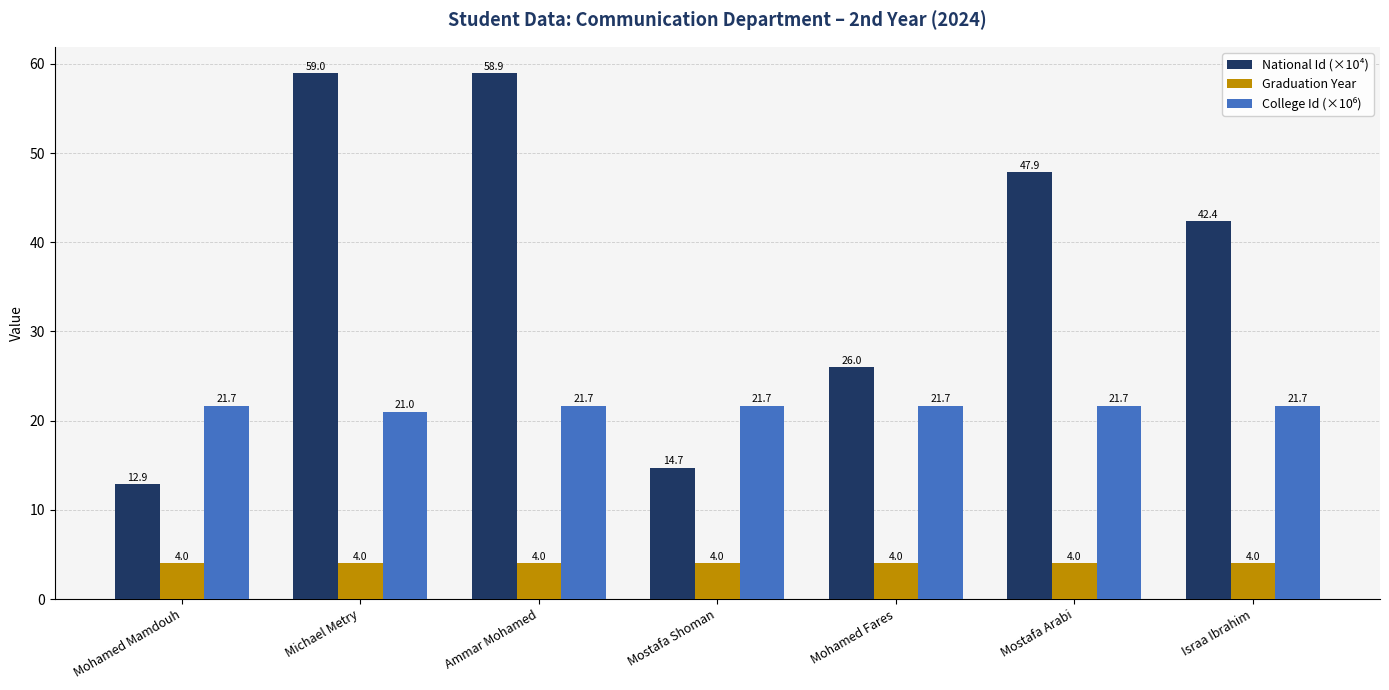

What is the approximate value of National Id (×10⁴) at Mostafa Arabi?

47.9